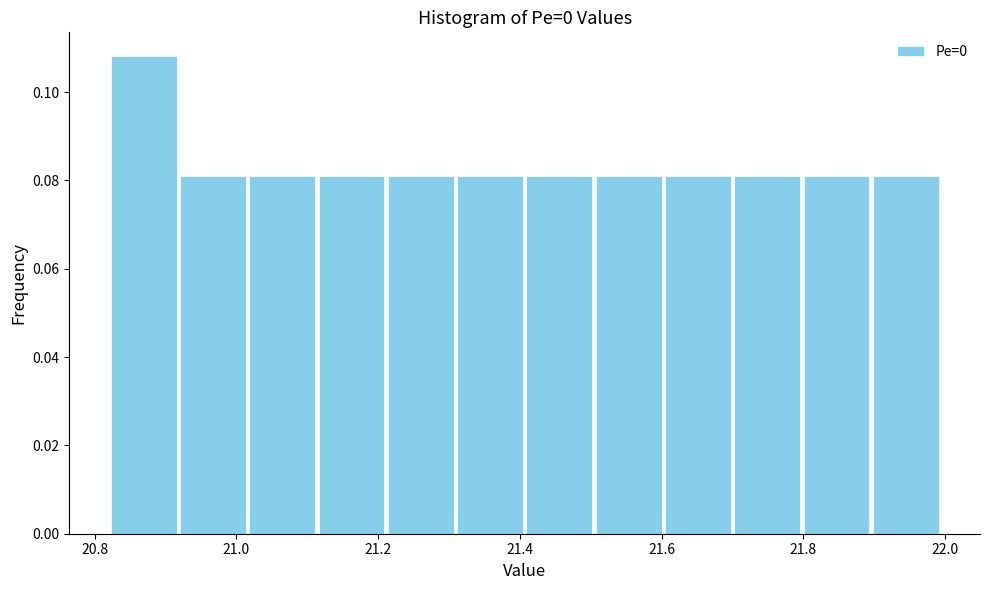

What is the height of the bar covering 21.02 to 21.12 on the x-axis? Neither the bar edges nor the heights are printed on the chart, so give them approximately, as read against the axes.

0.082